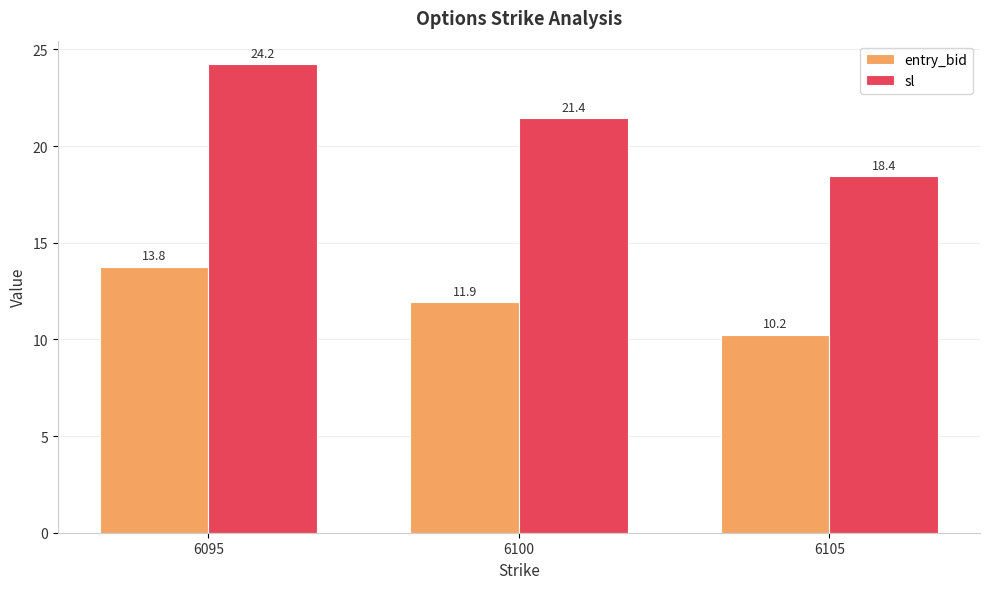

What is the value of the entry_bid bar at the 1st from the left?

13.8